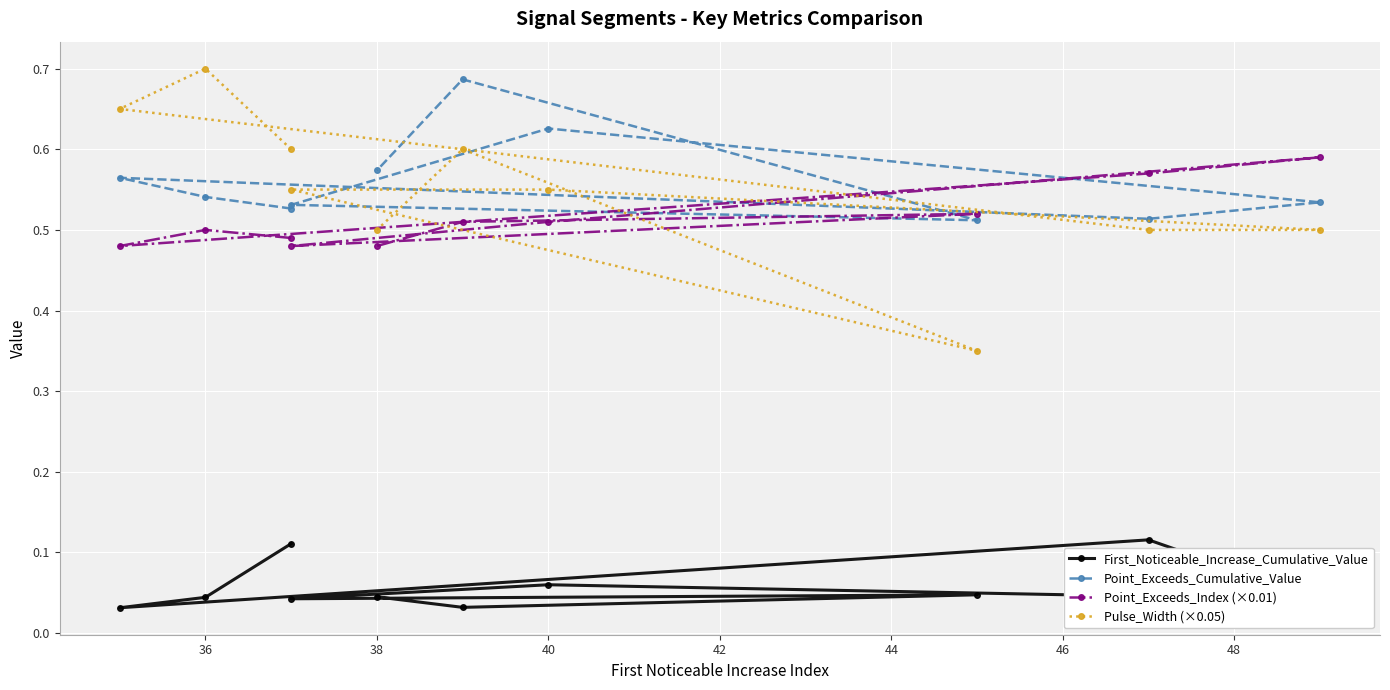

What are all the series names shown in the legend?

First_Noticeable_Increase_Cumulative_Value, Point_Exceeds_Cumulative_Value, Point_Exceeds_Index (×0.01), Pulse_Width (×0.05)